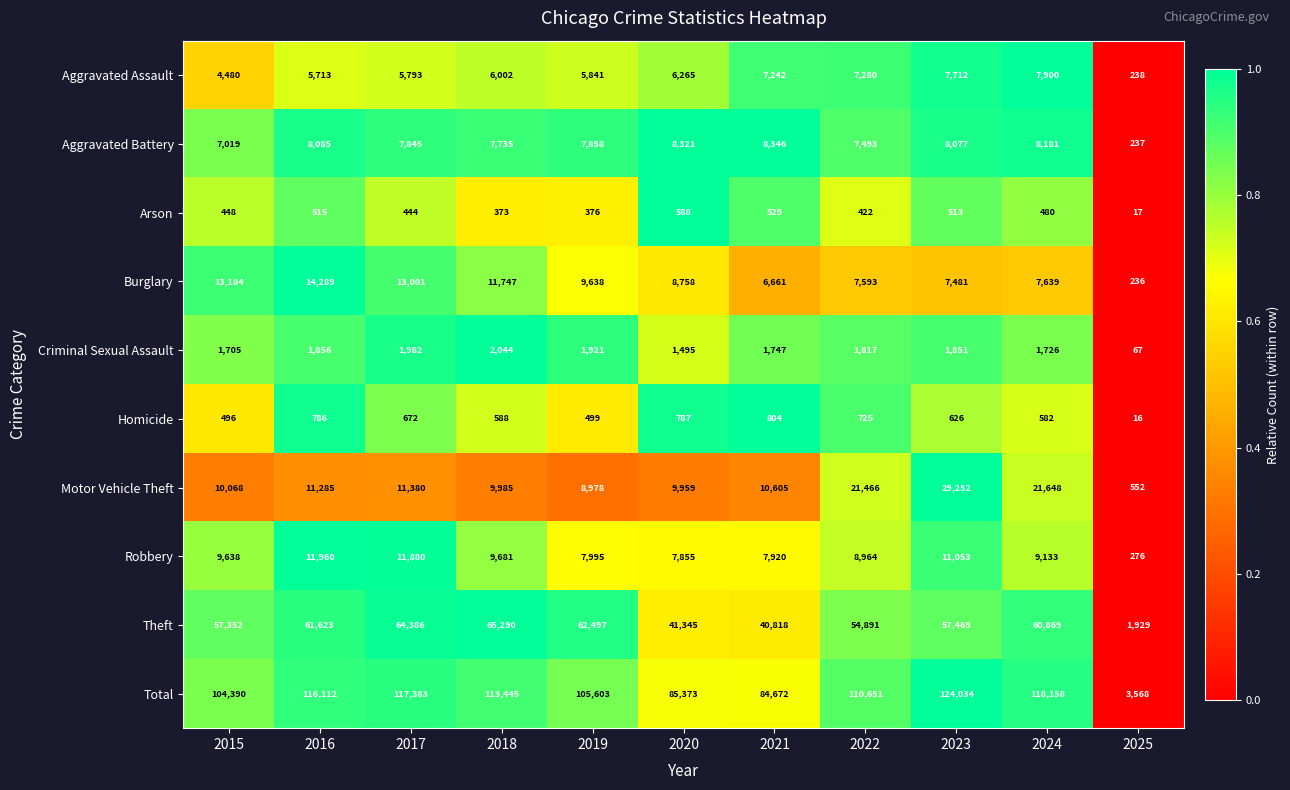

True or false: Burglary has a value of 12216 at 2023.

False